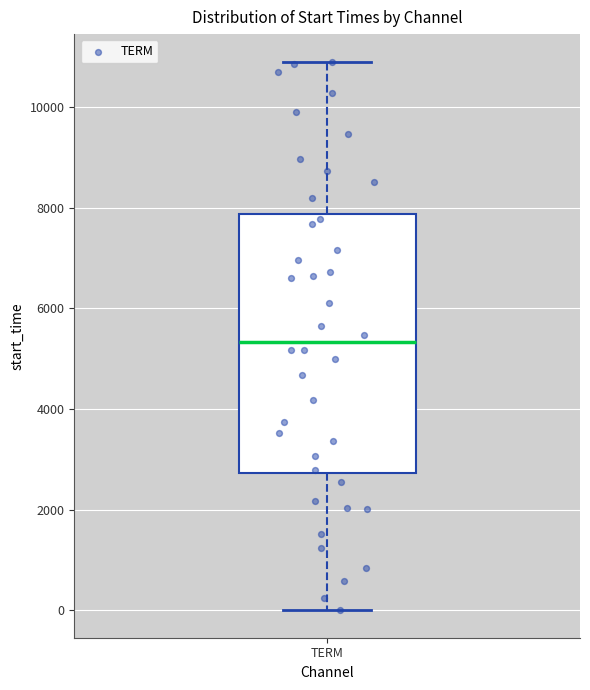

Read this box plot against the y-axis: the position of the median line, the range covered by the box, and the ends of both whiskers. The values are not printed on the chart, so give them approximately, as read against the axis.

median 5400, box 2800 to 7800, whiskers 0 to 11000